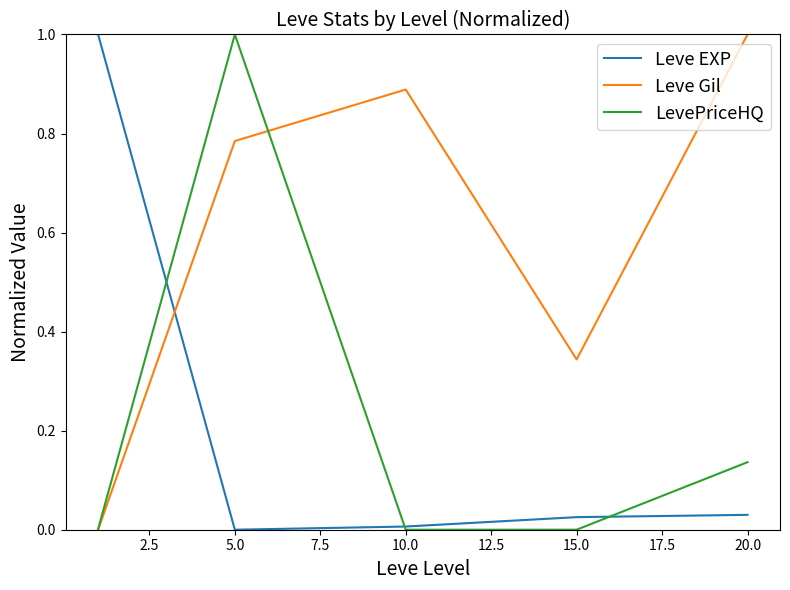

What is the highest value of the LevePriceHQ series?

1.0